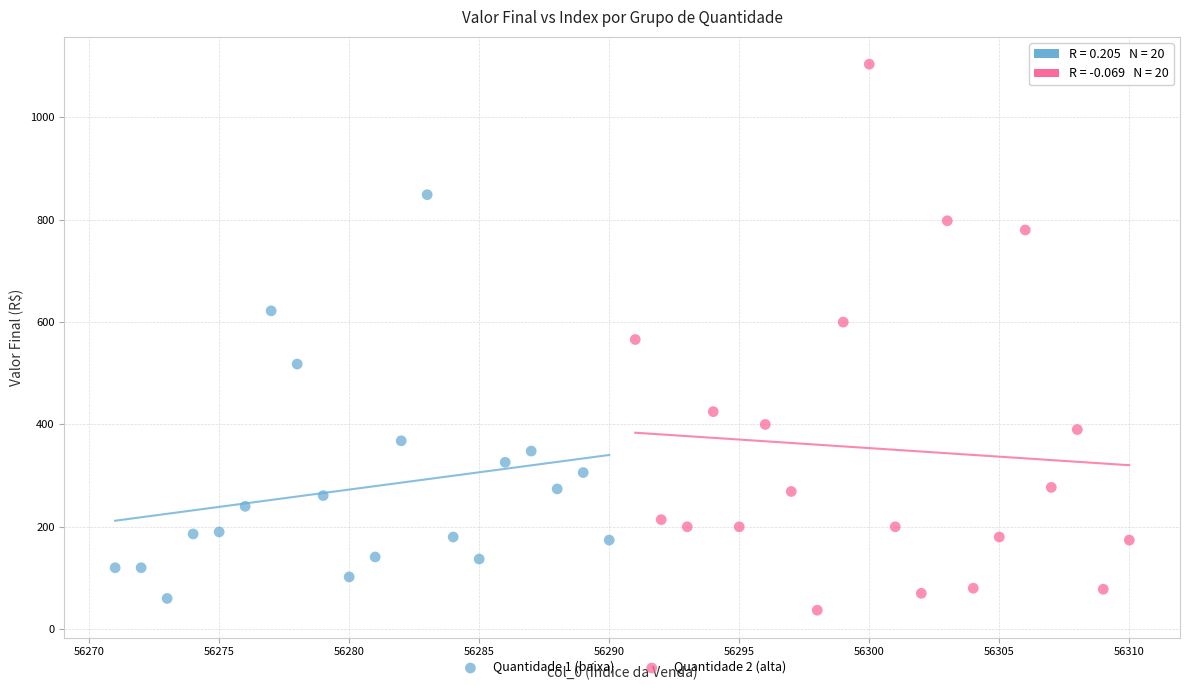

What are all the series names shown in the legend?

Quantidade 1 (baixa), Quantidade 2 (alta)